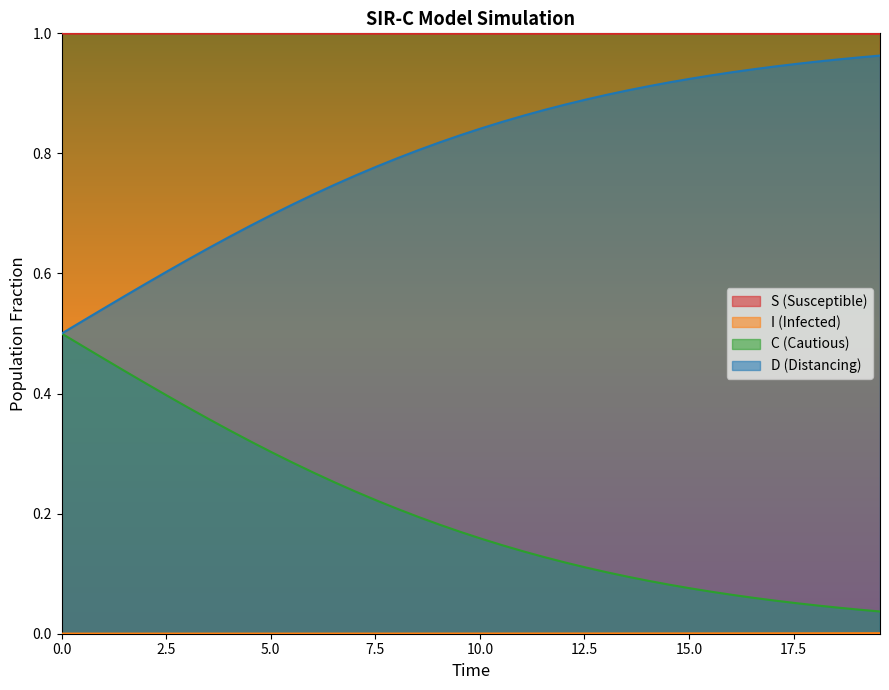

What is the lowest value of the S series?

1.0